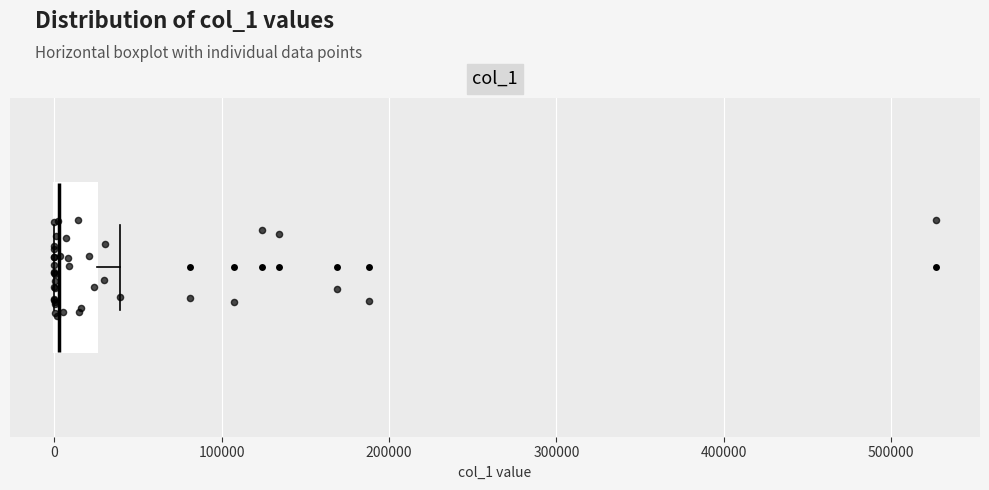

Transcribe this box plot: give where the median line is, the range the box spans, and where the two whiskers end, as read against the x-axis. The values are not printed on the chart, so give them approximately, as read against the axis.

median 0, box 0 to 30000, whiskers 0 to 40000